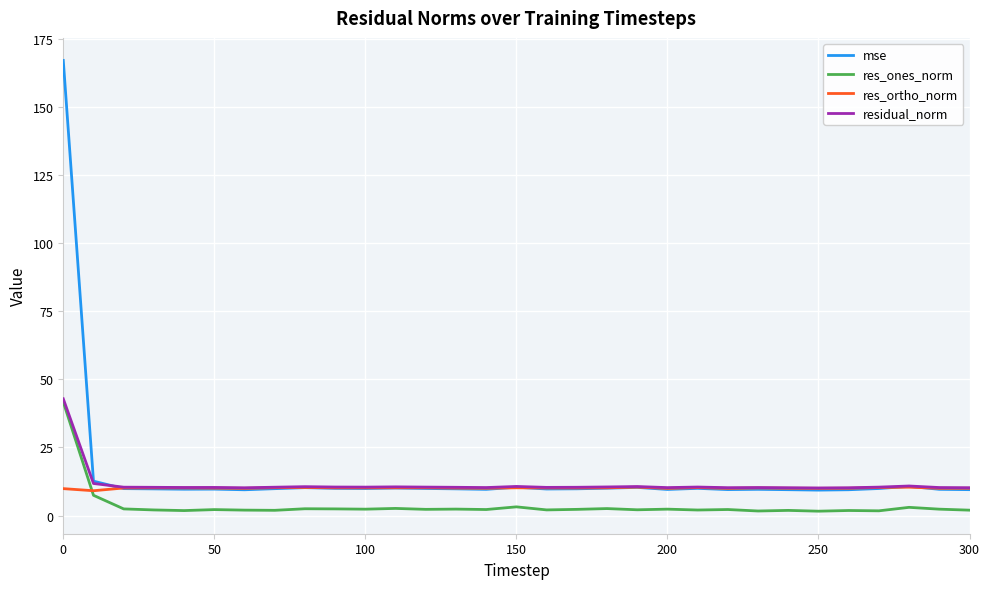

Which series has the widest spread of values?

mse